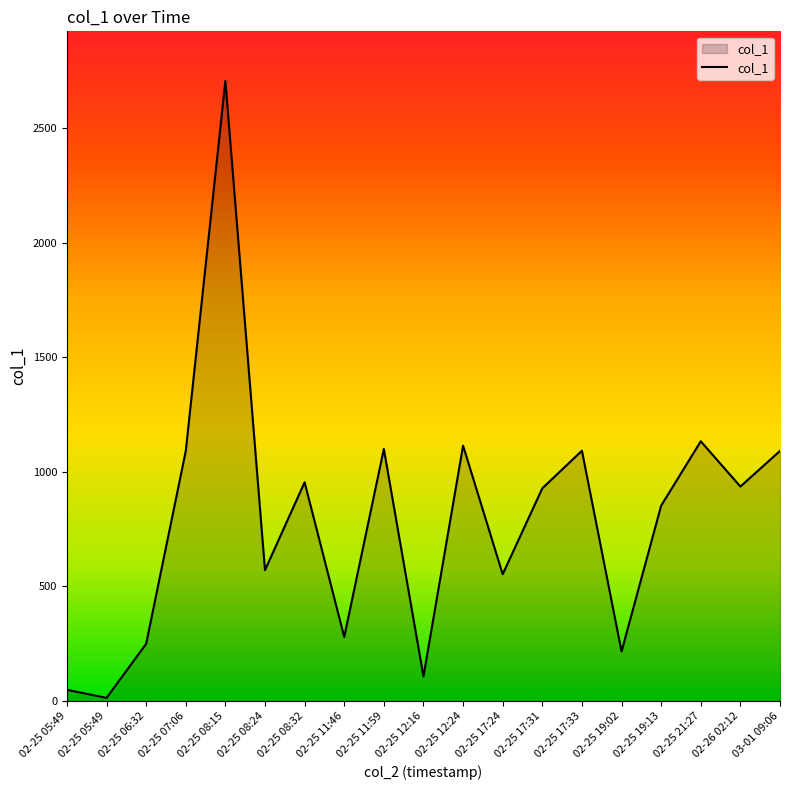

Does the chart display data point markers on the line(s)?

No